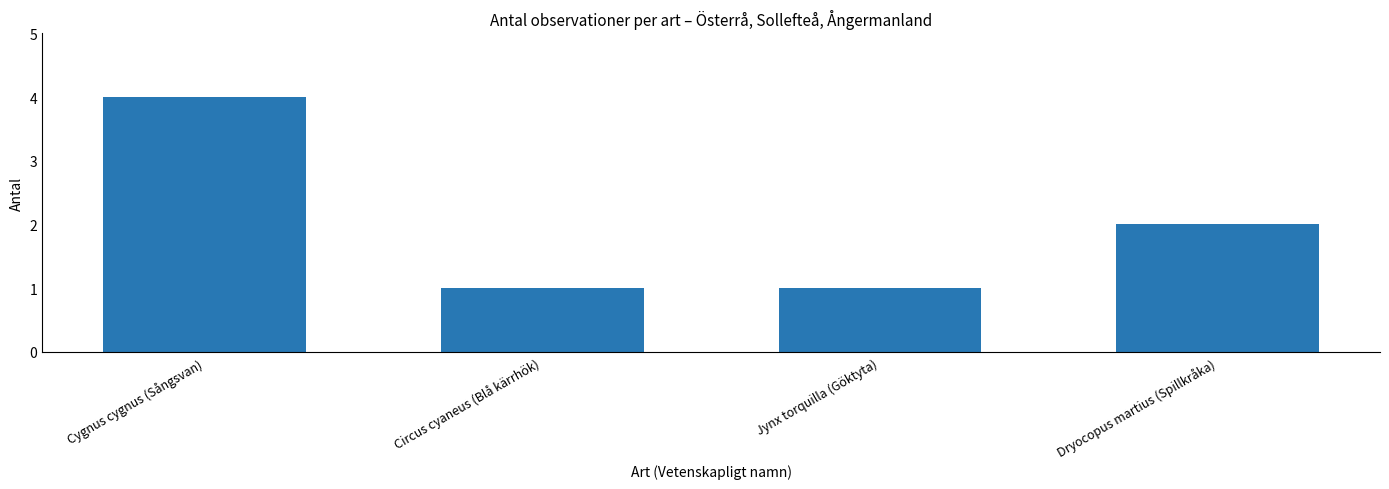

What is the label of the 2nd bar from the left?

Circus cyaneus (Blå kärrhök)